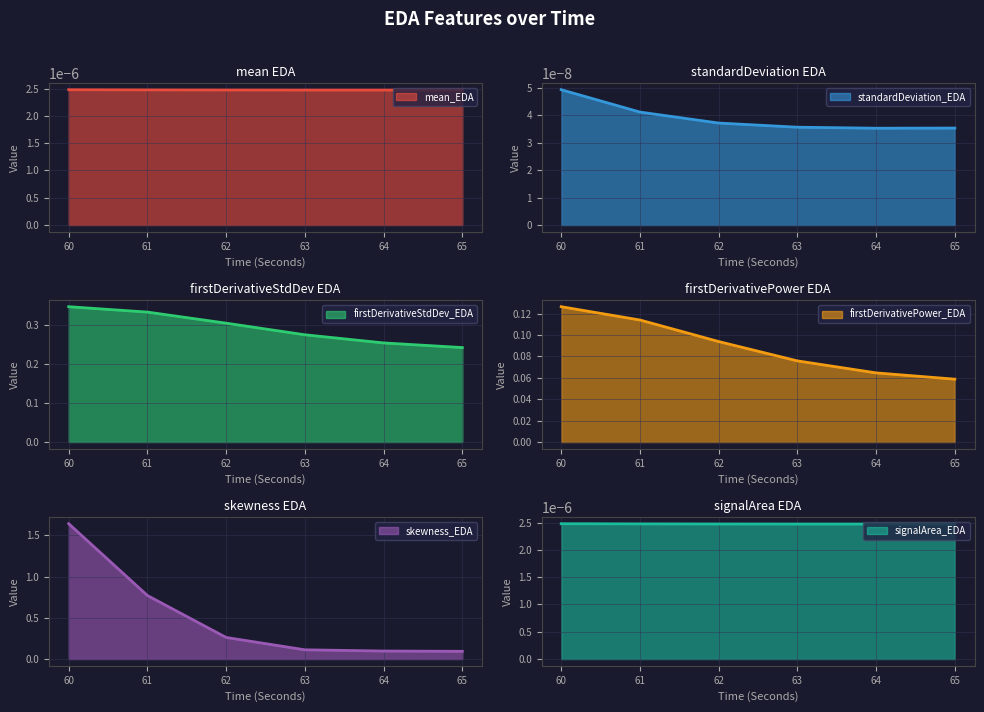

Is it true that firstDerivativeStdDev_EDA equals 0.4 at 62?

False